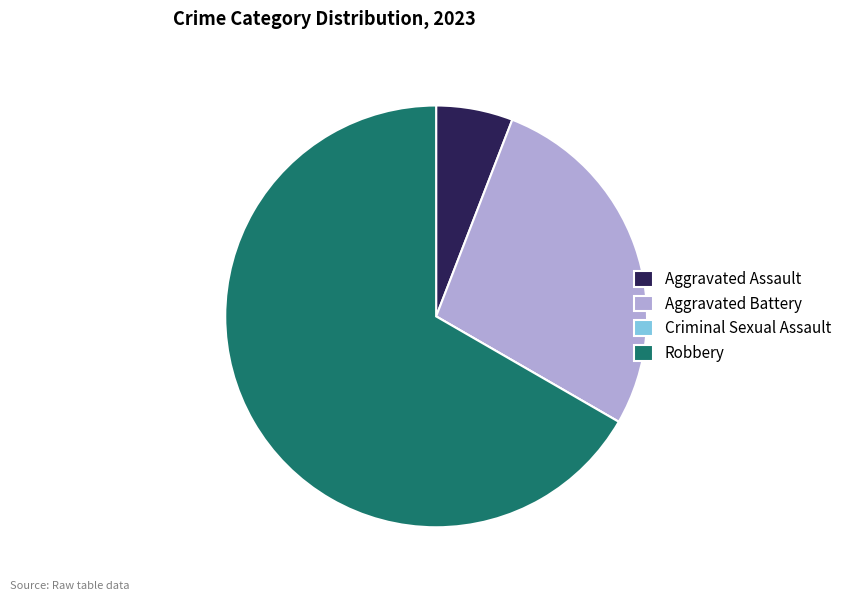

Between Aggravated Battery and Robbery, which is larger?

Robbery